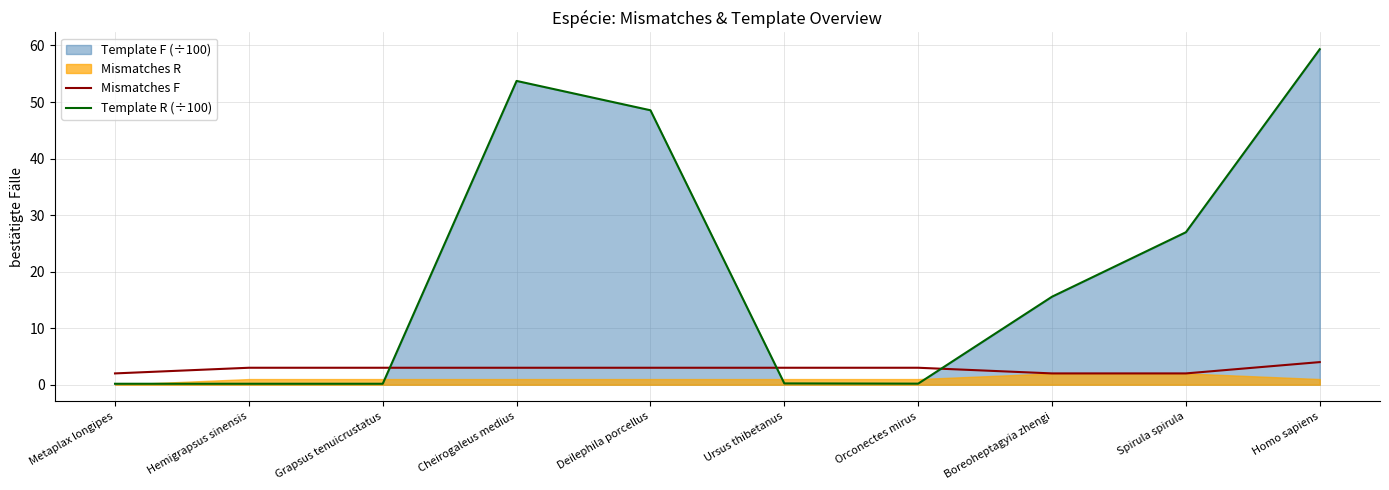

Is the value of Template R (÷100) at Cheirogaleus medius greater than the value of Mismatches F at Hemigrapsus sinensis?

Yes